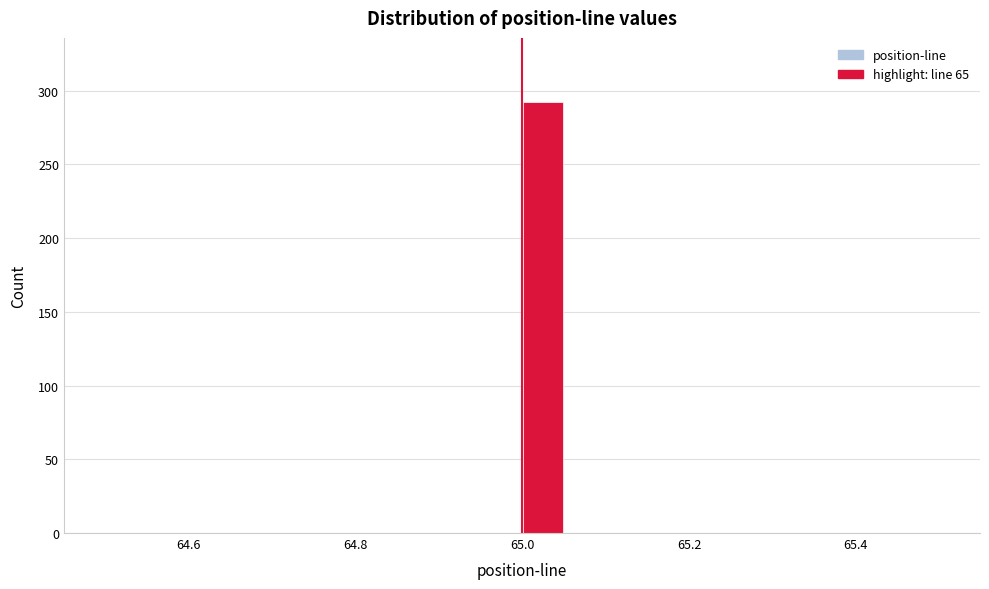

Read against the x-axis, roughly where is the centre of the tallest bar?

65.02